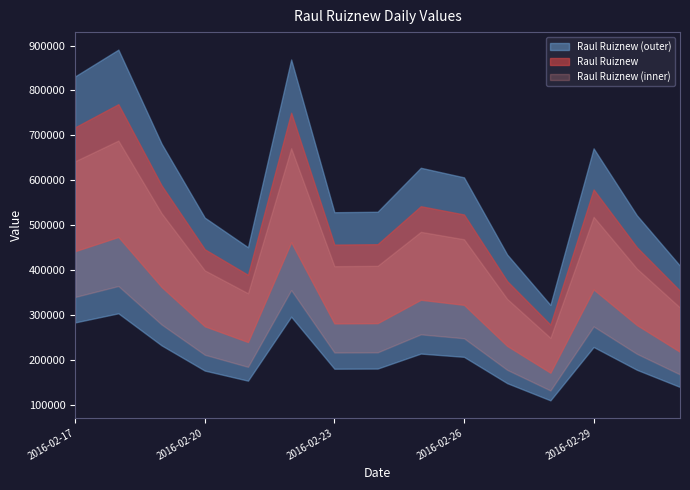

Where is the first local maximum?

2016-02-18